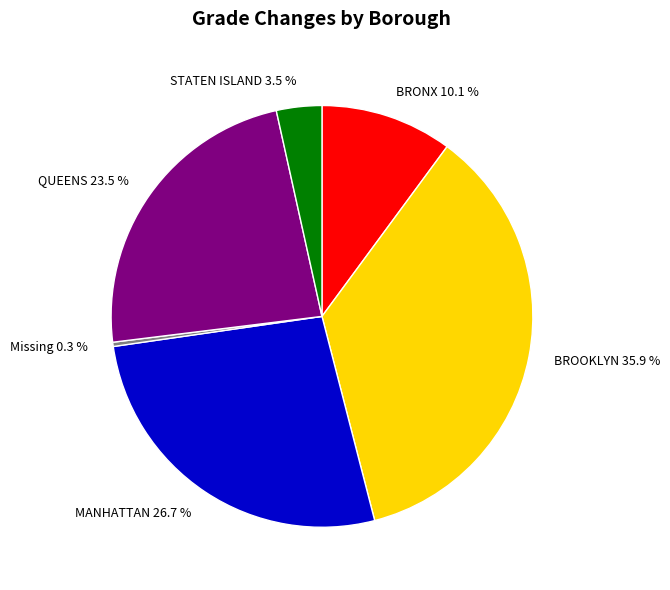

To the nearest percent, what is the difference between the largest and smallest slice percentages?

36%